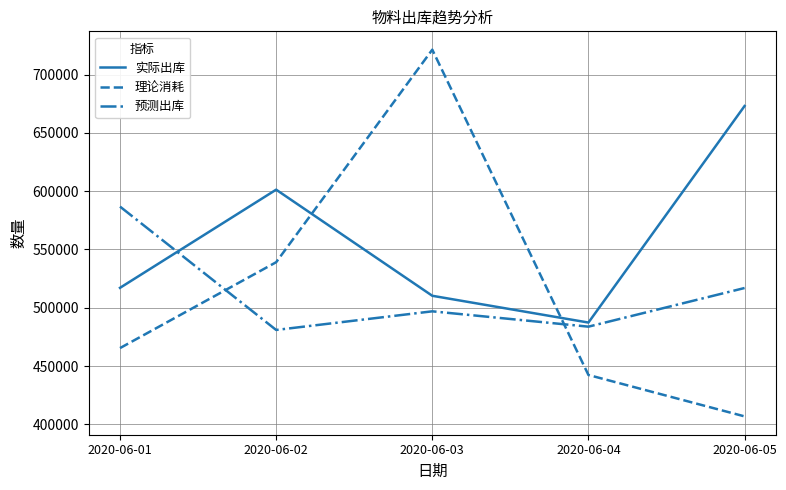

True or false: 理论消耗 and 预测出库 cross at least once.

True